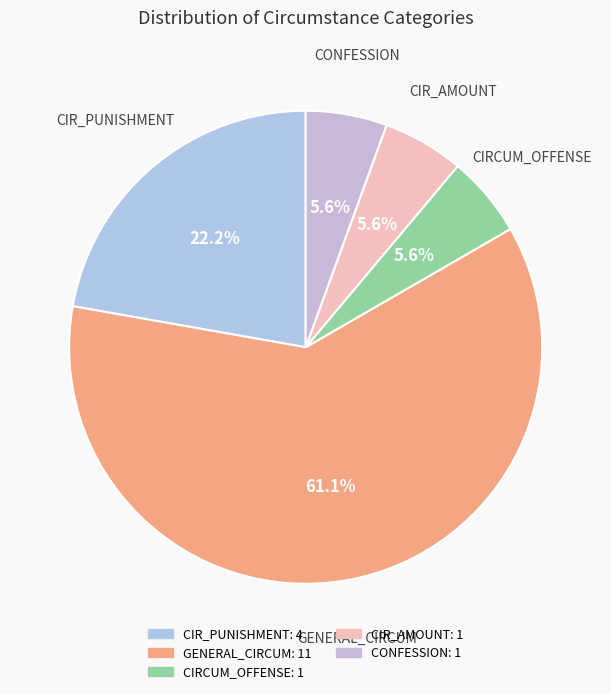

To the nearest percent, what is the average slice percentage?

20%